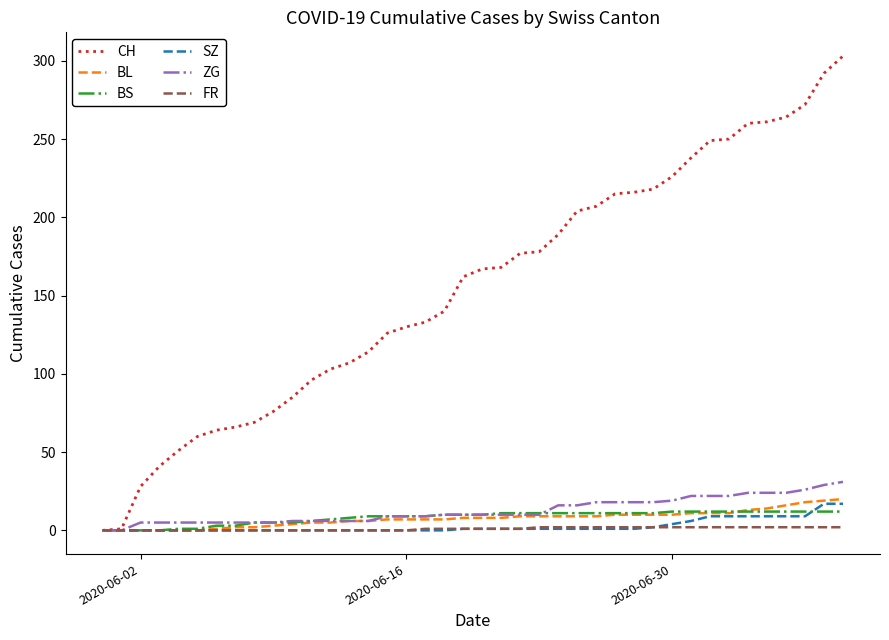

Which series has the largest total across all categories?

CH